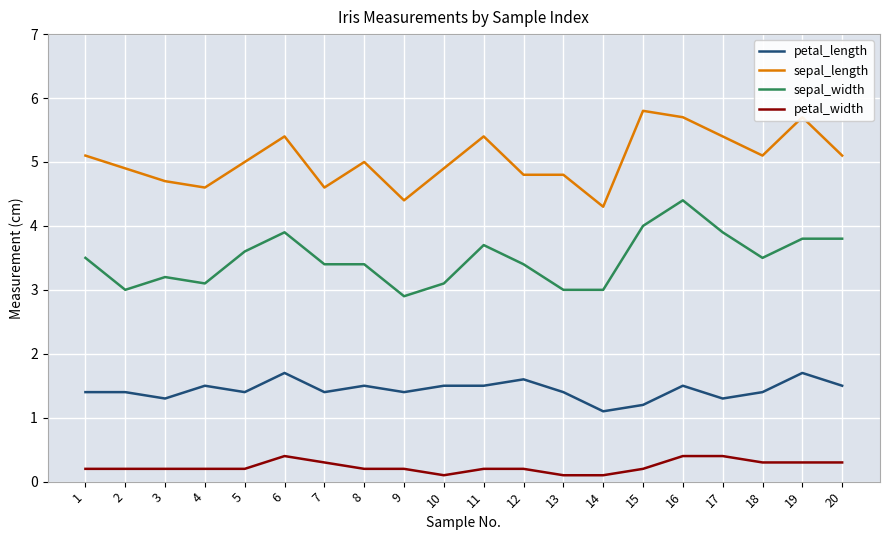

True or false: sepal_length and petal_width intersect in this chart.

False